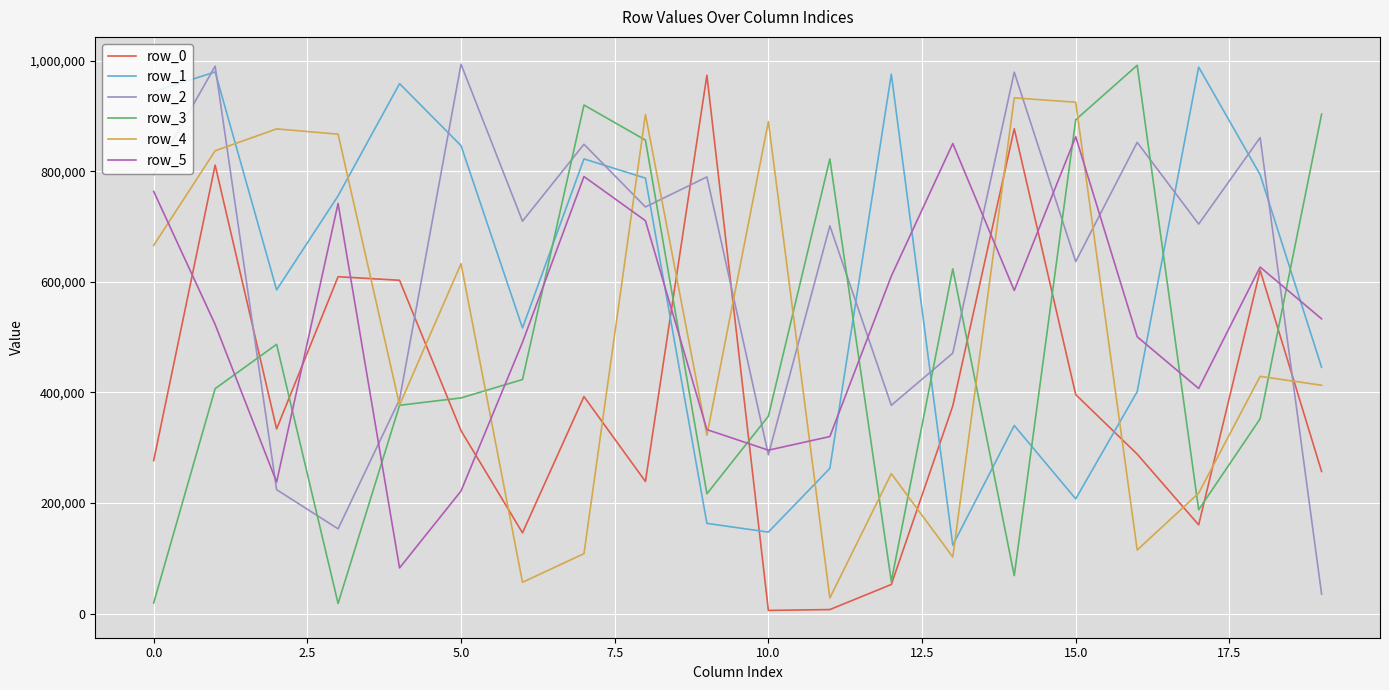

True or false: row_5 and row_1 cross at least once.

True